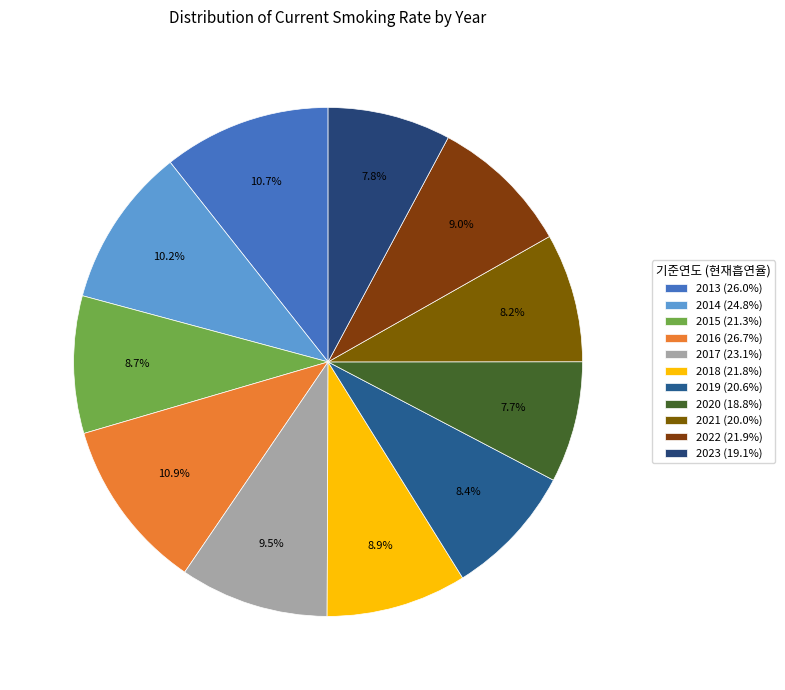

Does 2021 represent more than half of the total?

No